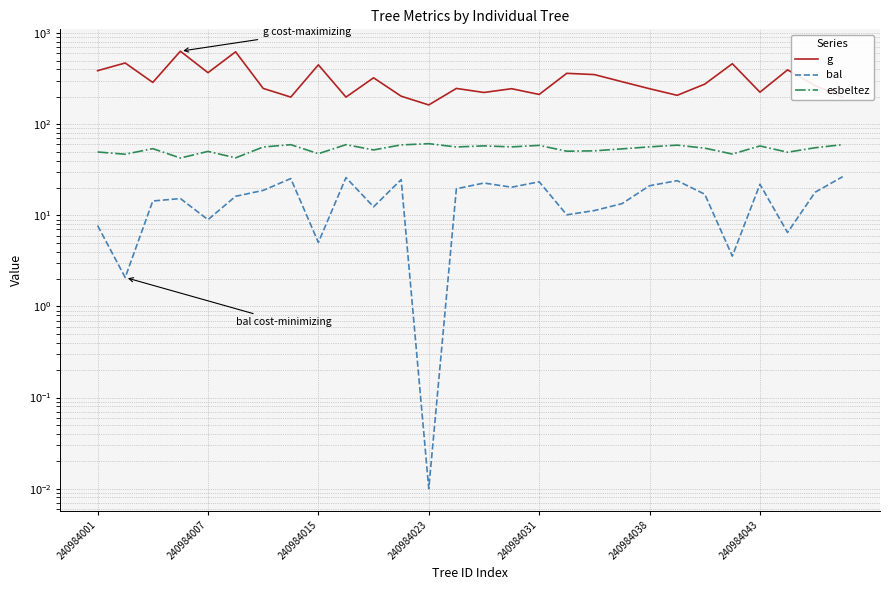

What is the value of the bal point at the 18th from the left?

10.1